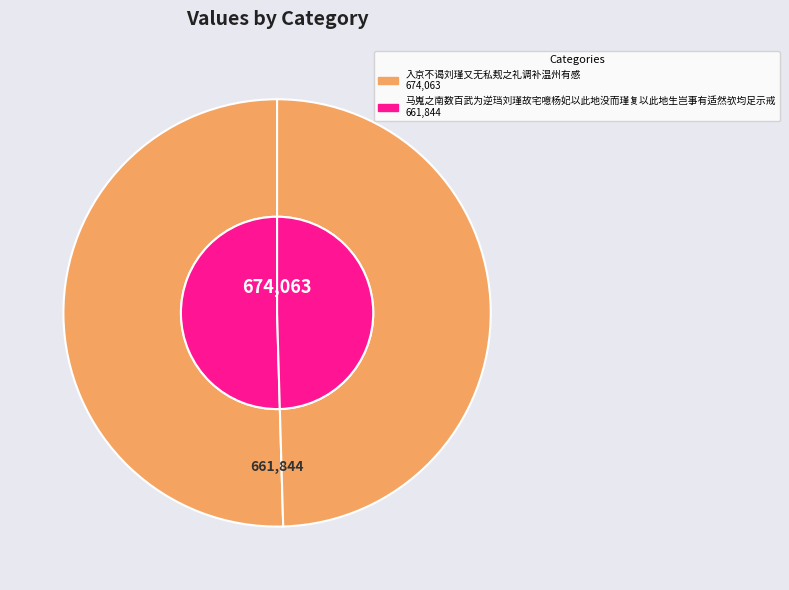

Which slice is the largest?

入京不谒刘瑾又无私觌之礼调补温州有感